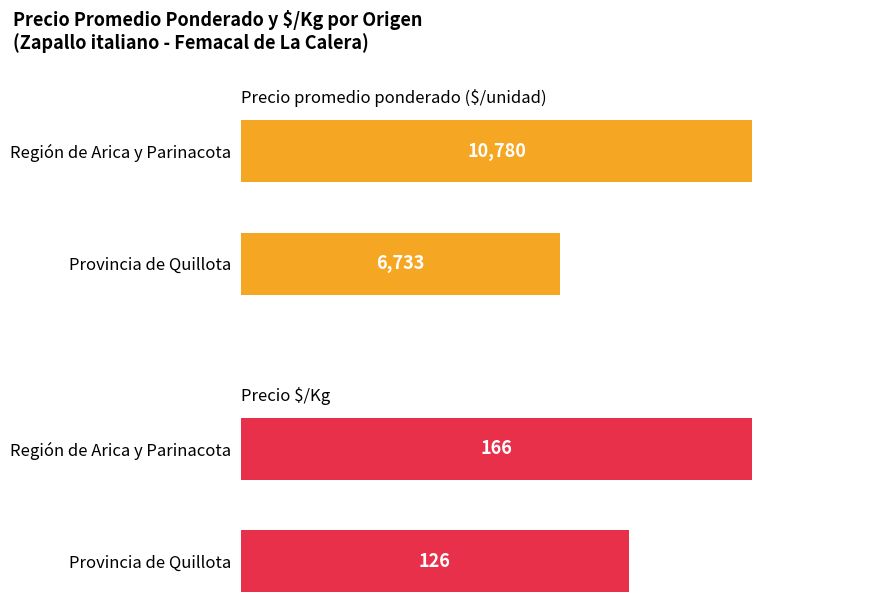

Reading left to right, list all the values displayed in this chart.

Precio promedio ponderado ($/unidad): 6733	10780
Precio $/Kg: 126	166